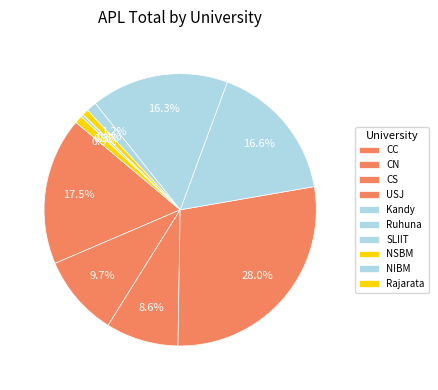

To the nearest percent, what is the difference between the NIBM and USJ slice percentages?

28%